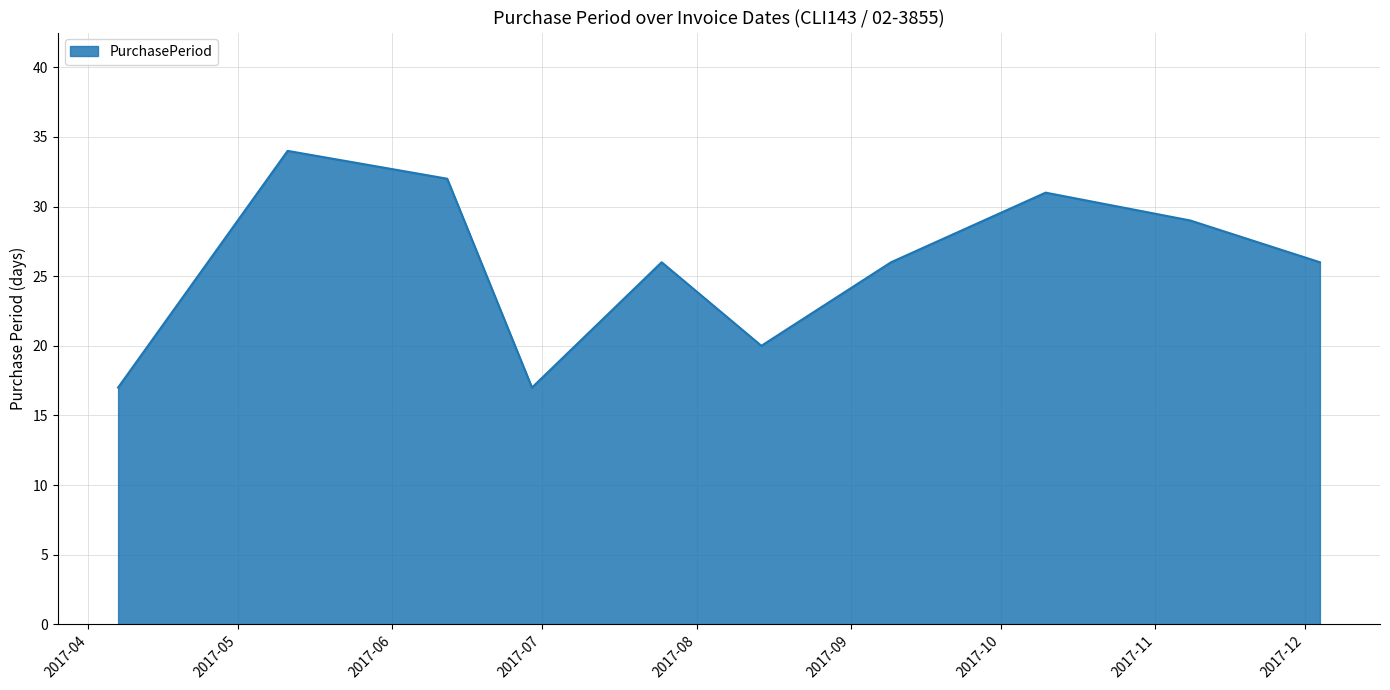

True or false: the data has more than 0 interior local peaks.

True